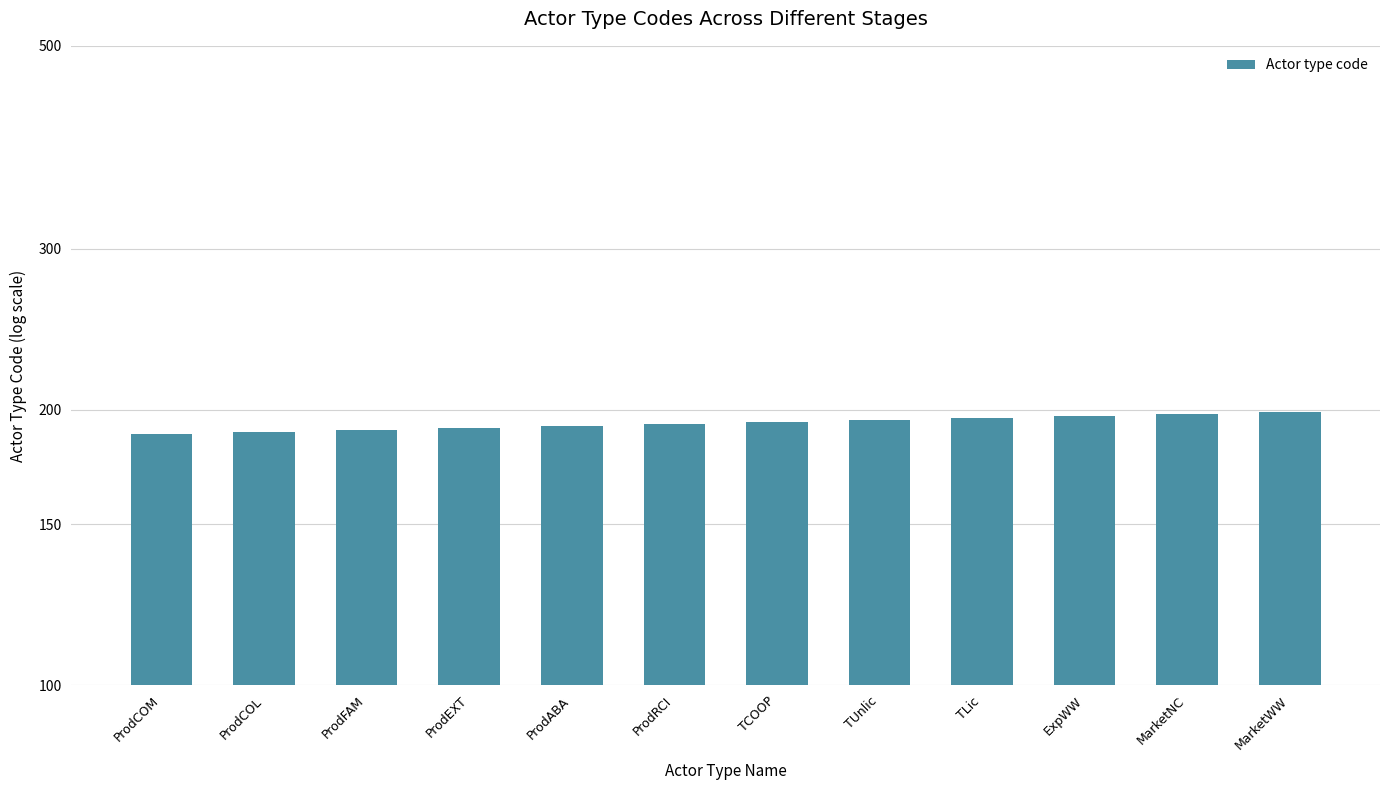

What is the sum of the values at TCOOP and ProdFAM?

384